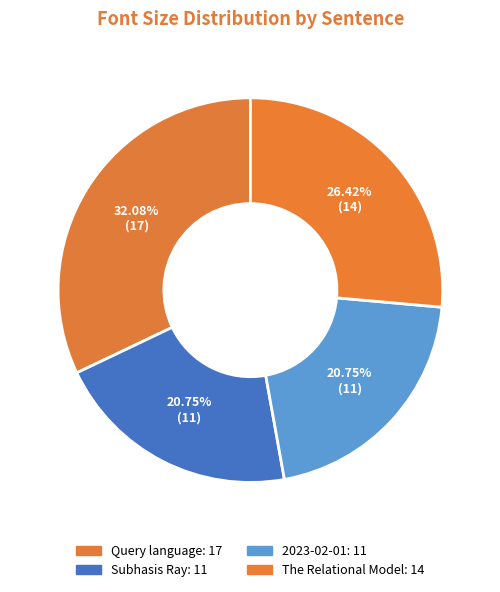

What is the smallest slice in the pie chart?

S u b h a s i s R a y